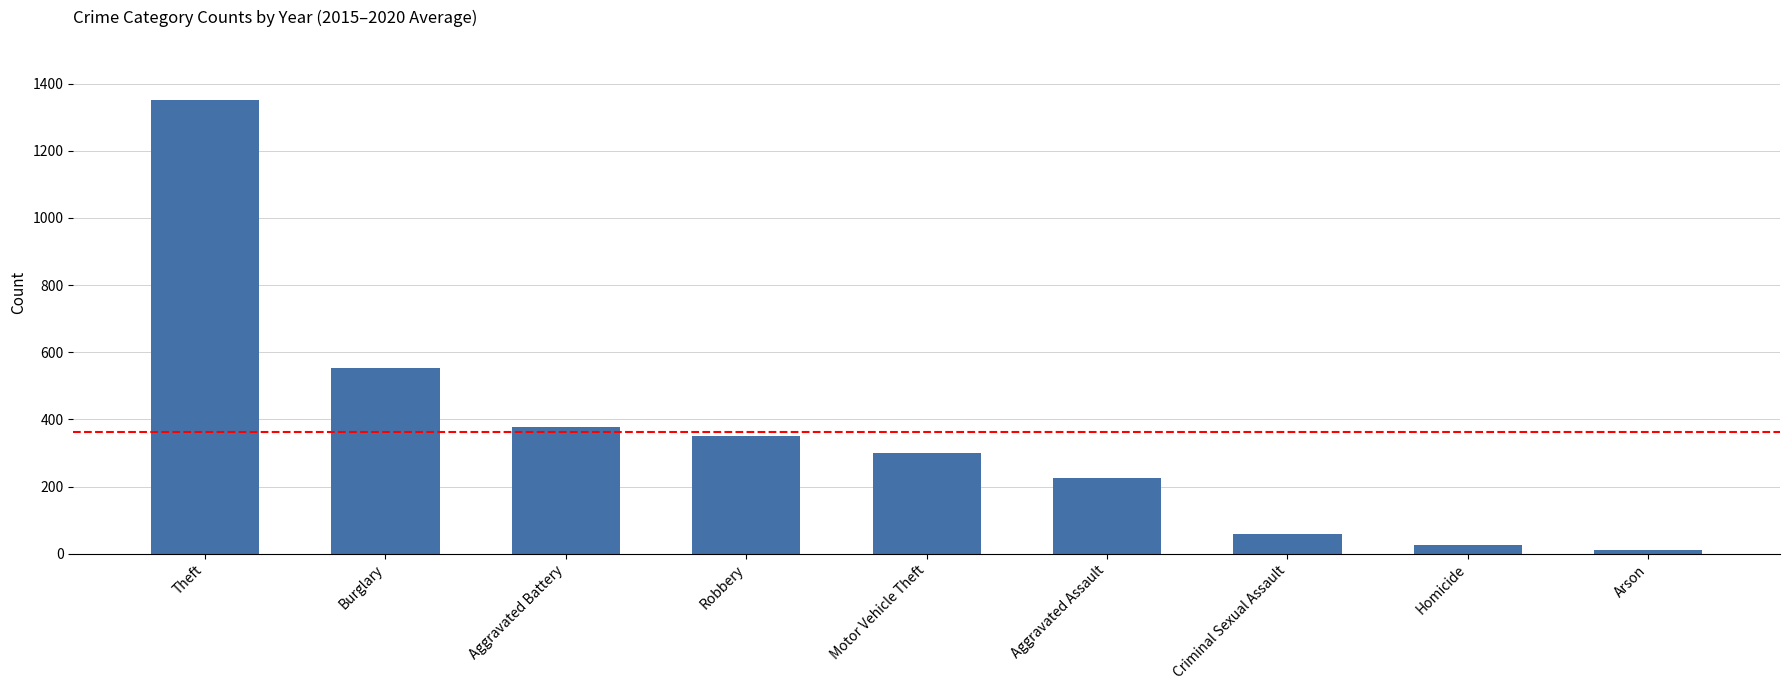

How many categories are shown in the chart?

9